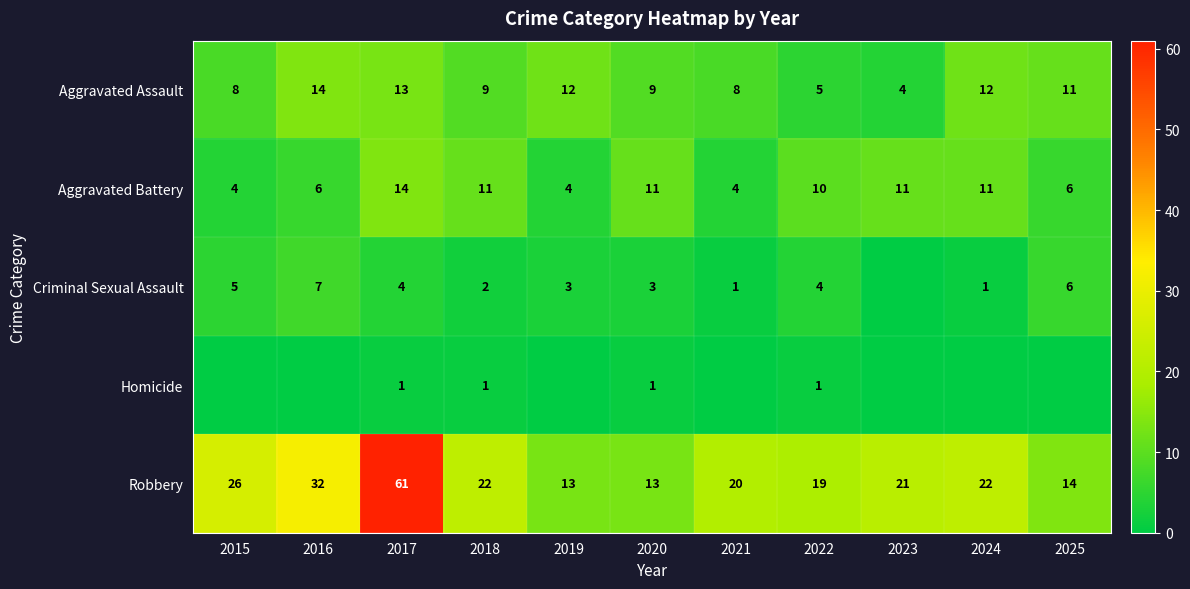

At how many categories does at least one series exceed 10?

11